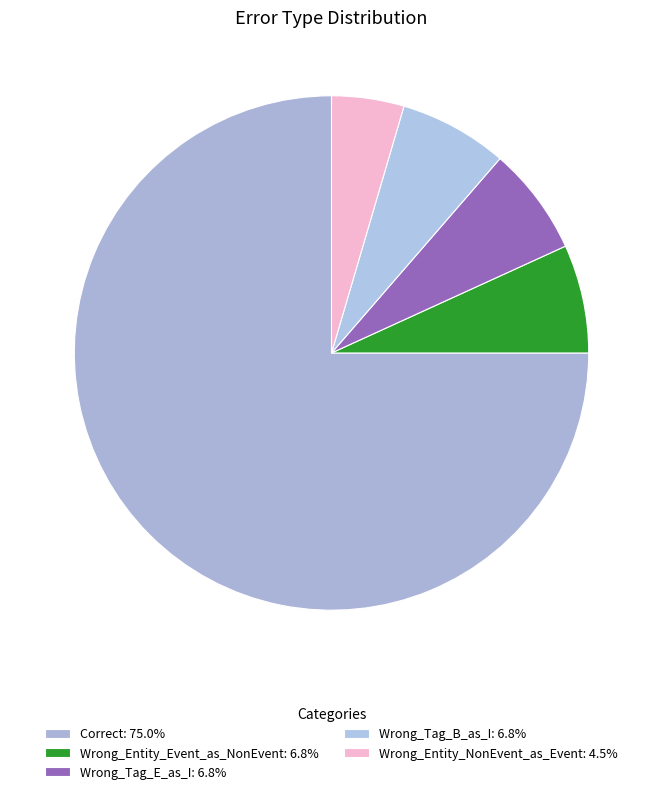

What percentage is the Wrong_Entity_NonEvent_as_Event slice, to the nearest percent?

5%